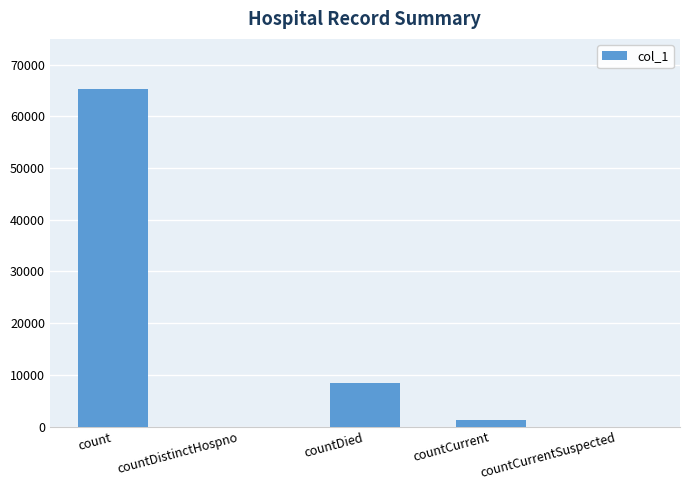

Between count and countCurrent, which is larger?

count